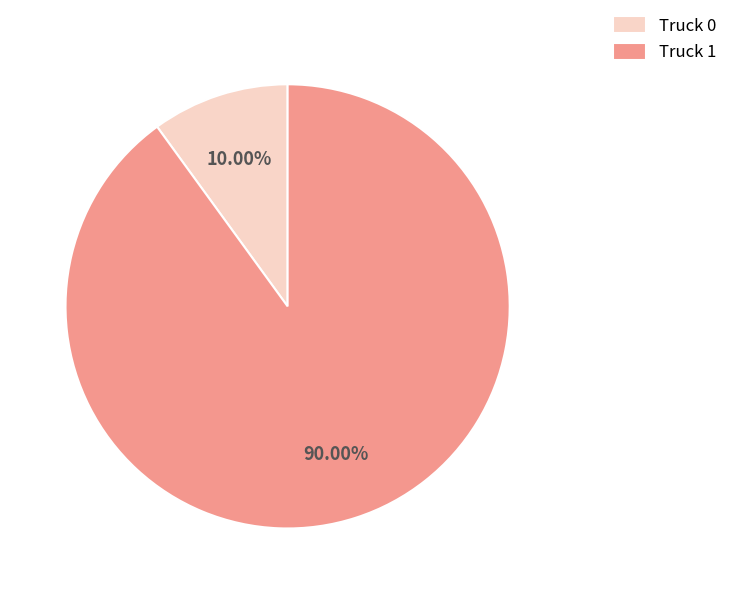

Does any single category account for the majority?

Yes